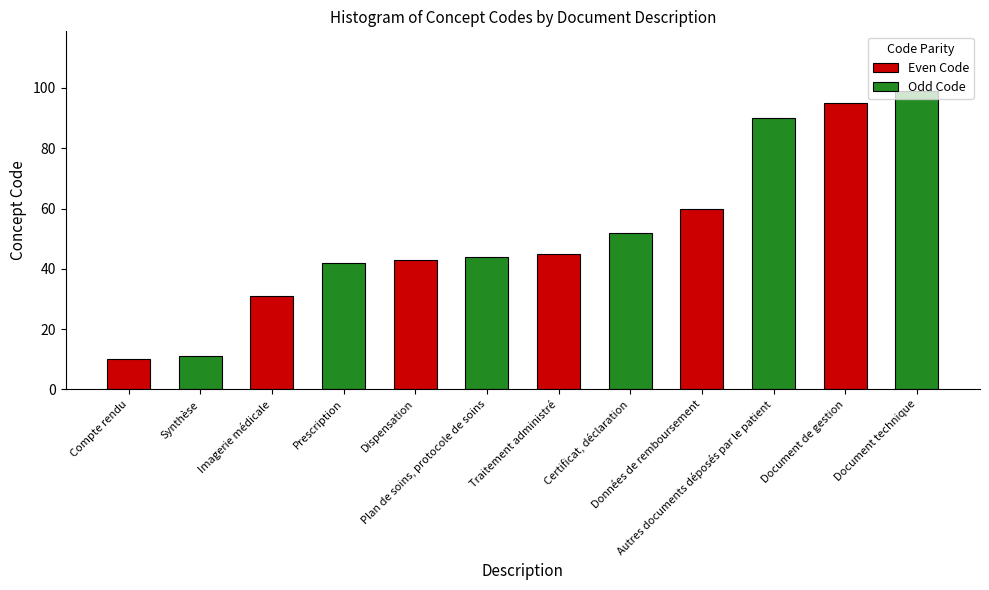

Which series has the largest range (max minus min)?

Odd Code